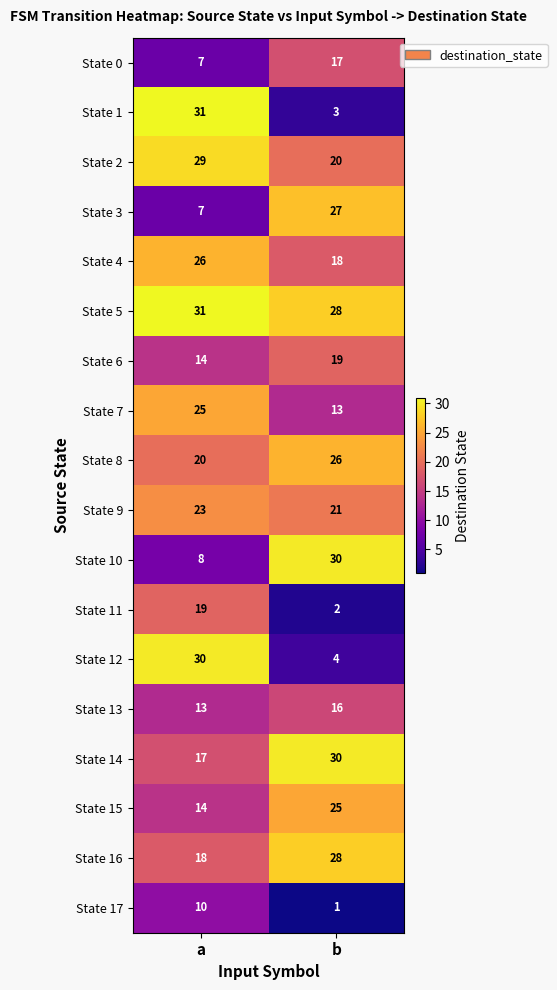

True or false: State 12 has a value of 30 at a.

True